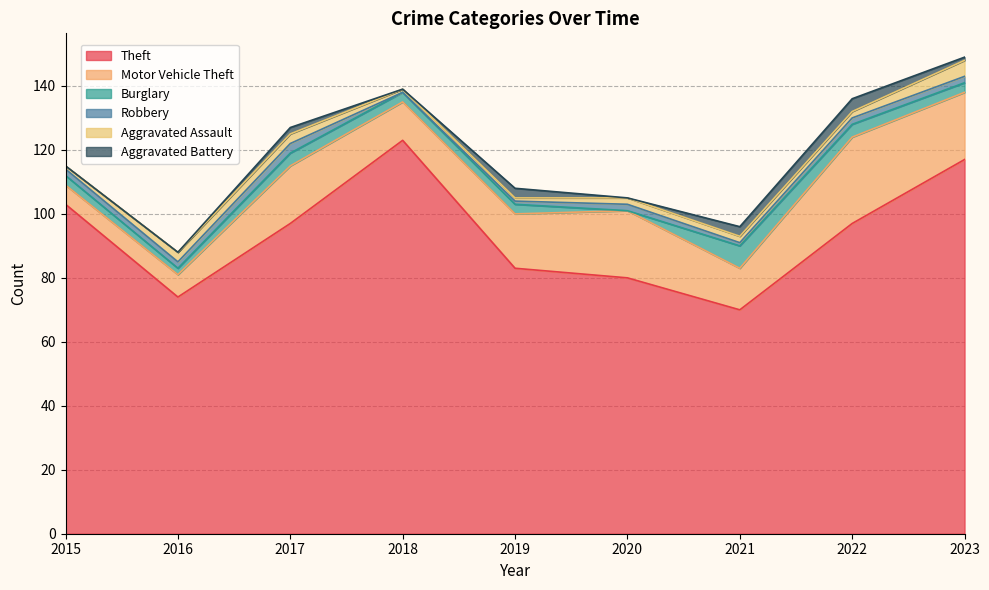

What is the approximate value of Motor Vehicle Theft at 2020, to the nearest 10?

20